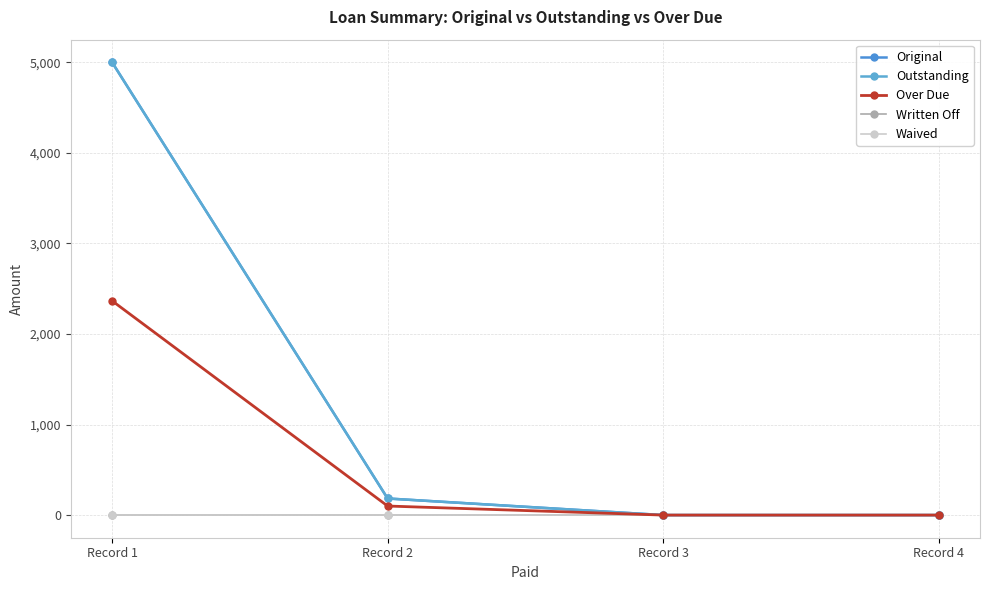

Between Record 1 and Record 2, which series saw the biggest shift?

Original